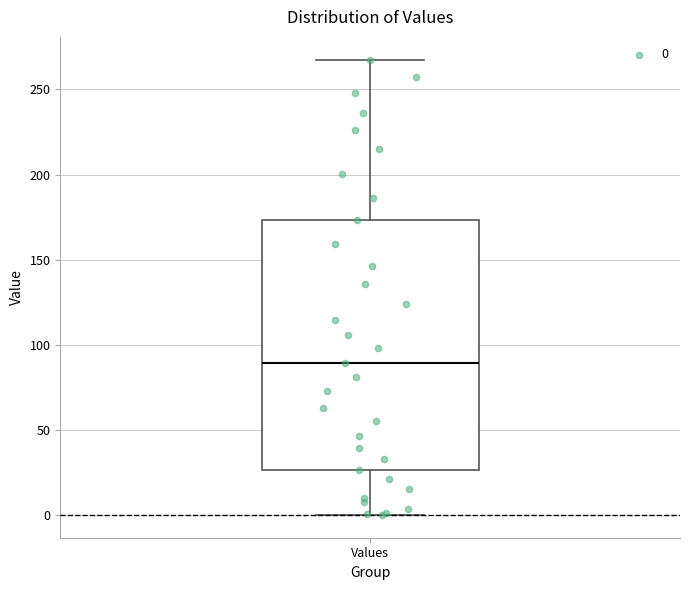

Read this box plot against the y-axis: the position of the median line, the range covered by the box, and the ends of both whiskers. The values are not printed on the chart, so give them approximately, as read against the axis.

median 90, box 25 to 175, whiskers 0 to 270